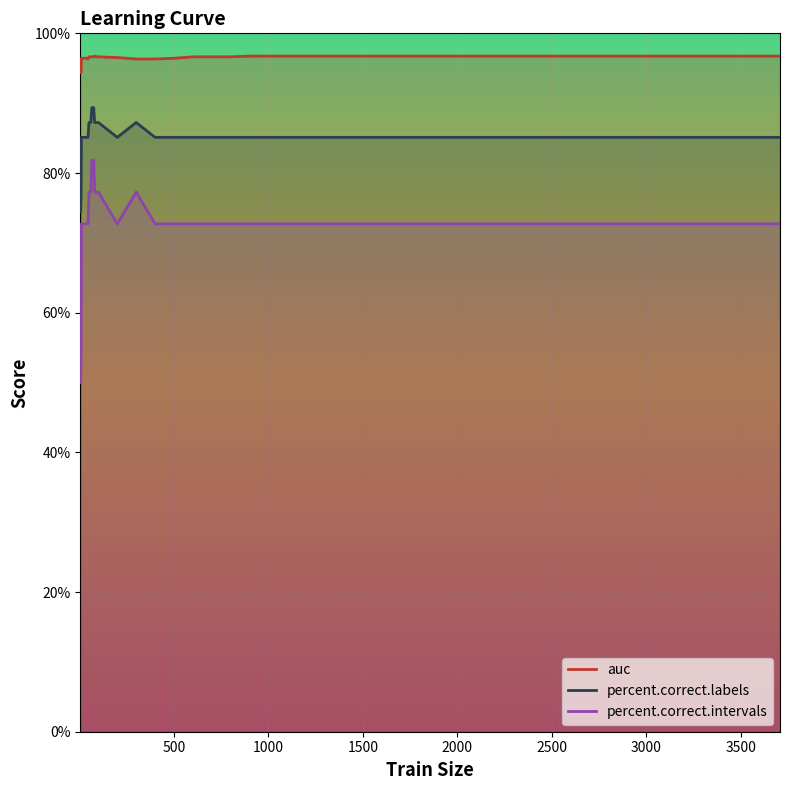

Which series has the largest total across all categories?

auc